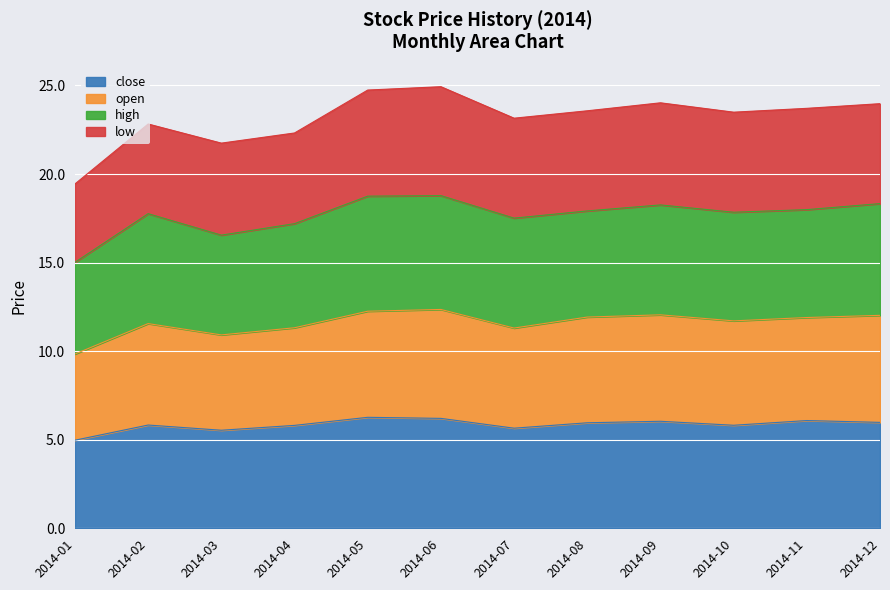

The value of close at 2014-12 is 2.4. True or false?

False